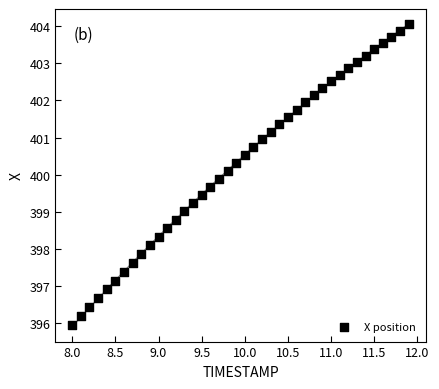

What is the range of X values (max minus min)?

3.9